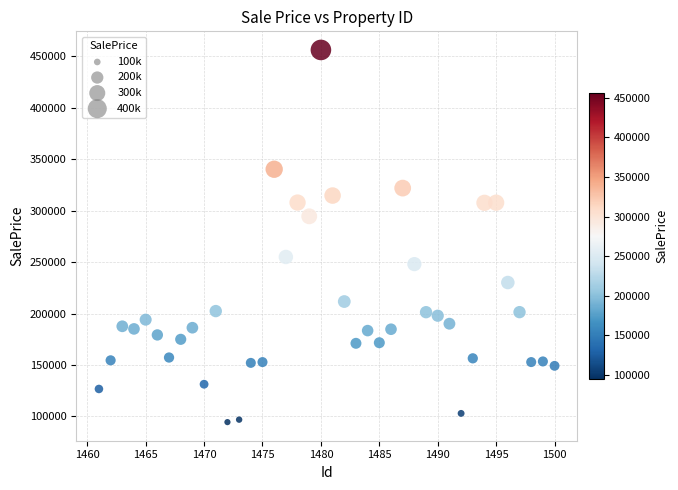

What is the range of X values (max minus min)?

39.0